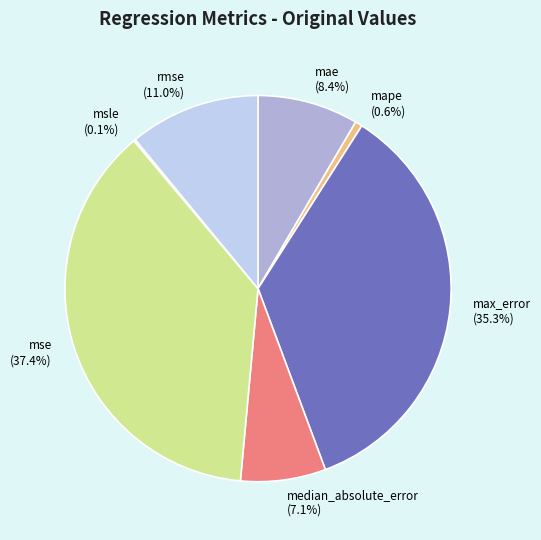

Which category has the biggest portion of the pie?

mse